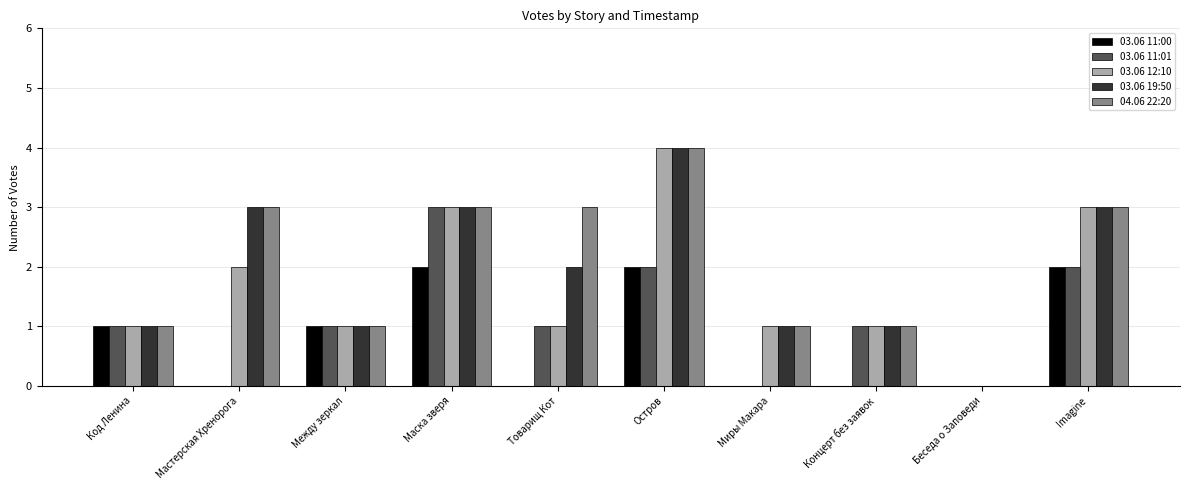

At which category is the sum across all series the highest?

Остров